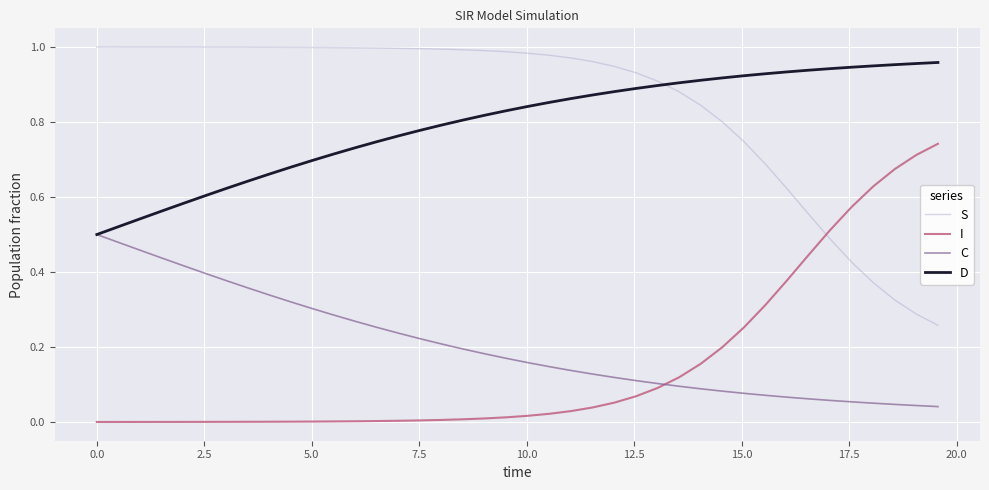

True or false: D and S cross at least once.

True